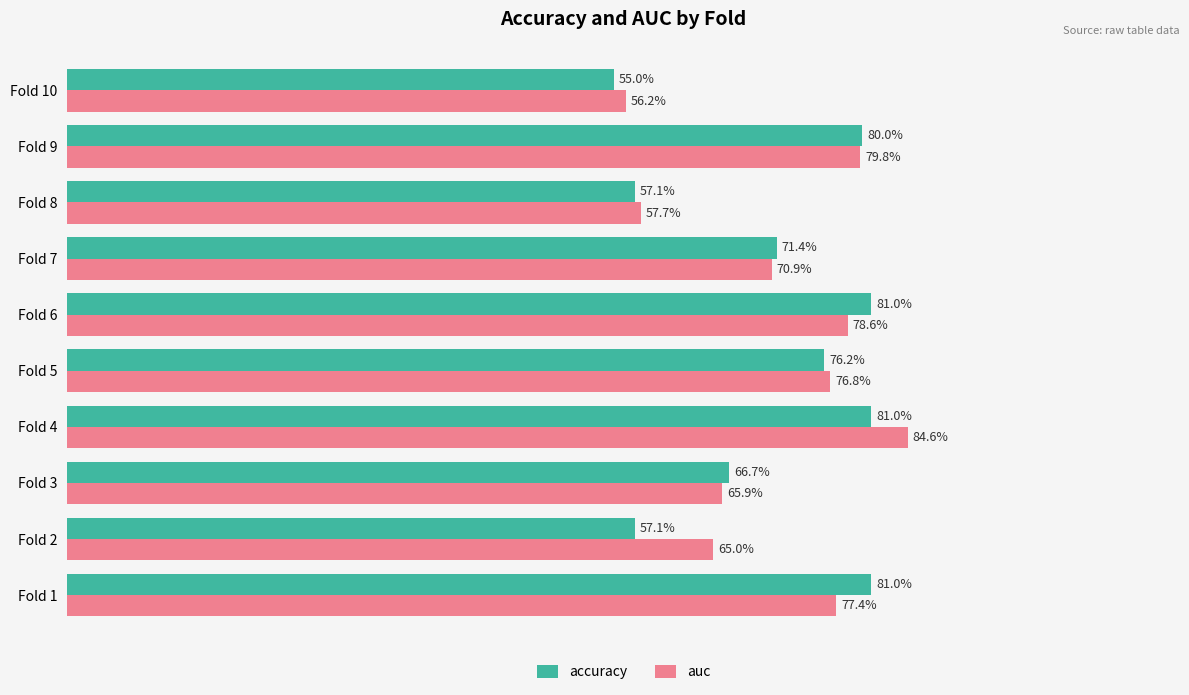

What are all the series names shown in the legend?

accuracy, auc